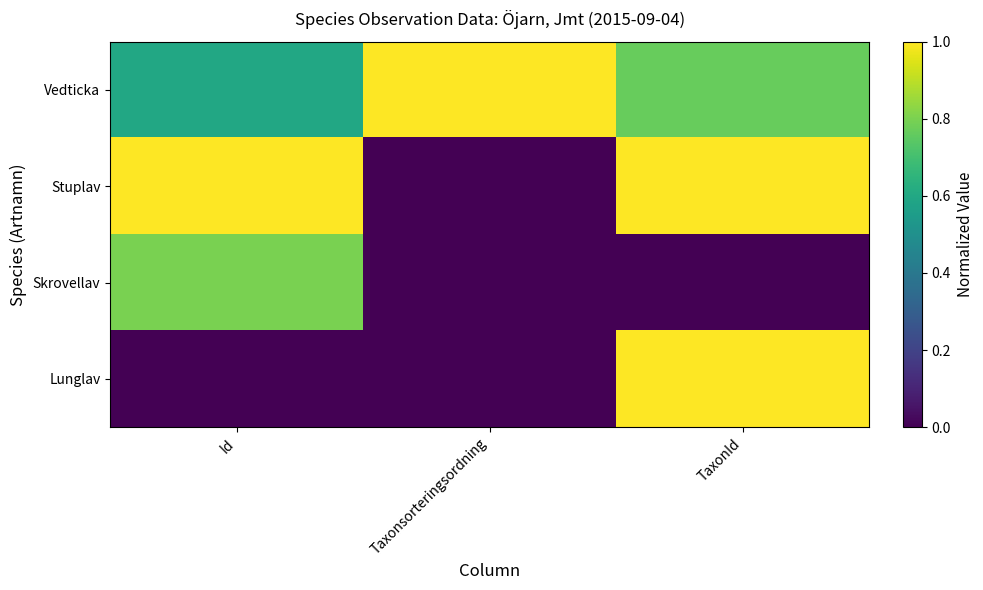

Which series has the largest total across all categories?

Vedticka